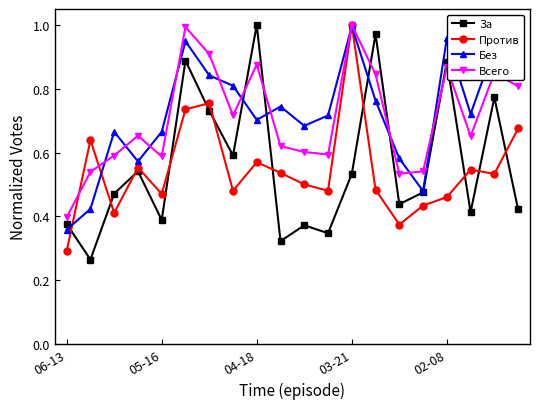

In За, how many points are lower than both neighbors (excluding endpoints)?

7